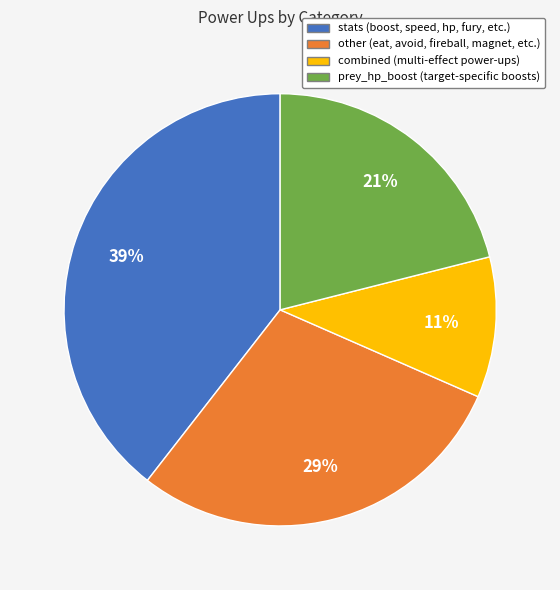

Between stats and prey_hp_boost, which is larger?

stats